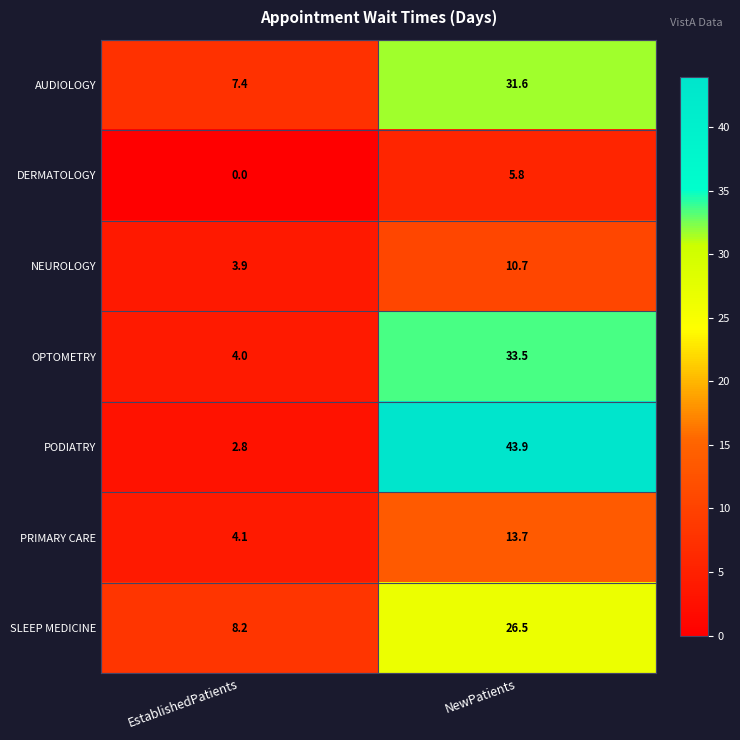

Reading right to left, list all the values displayed in this chart.

AUDIOLOGY: 31.6	7.4
DERMATOLOGY: 5.8	0.0
NEUROLOGY: 10.7	3.9
OPTOMETRY: 33.5	4.0
PODIATRY: 43.9	2.8
PRIMARY CARE: 13.7	4.1
SLEEP MEDICINE: 26.5	8.2